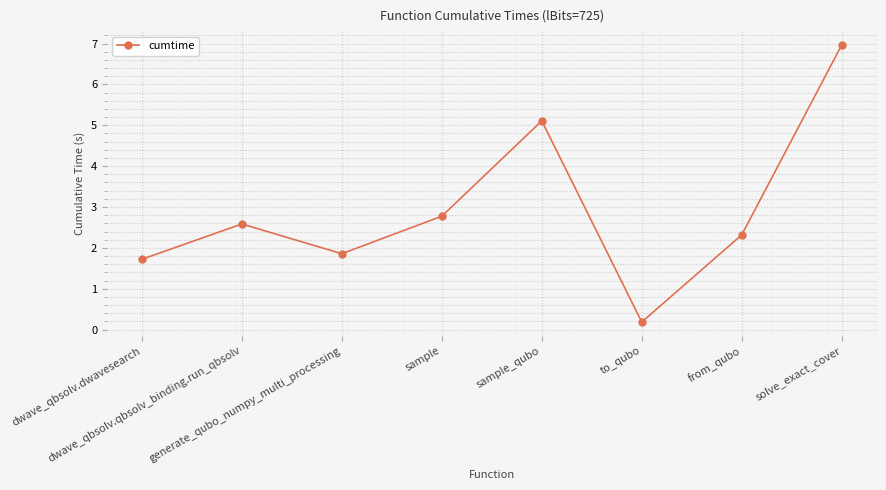

What is the ratio of the value at sample to the value at dwave_qbsolv.dwavesearch?

1.6